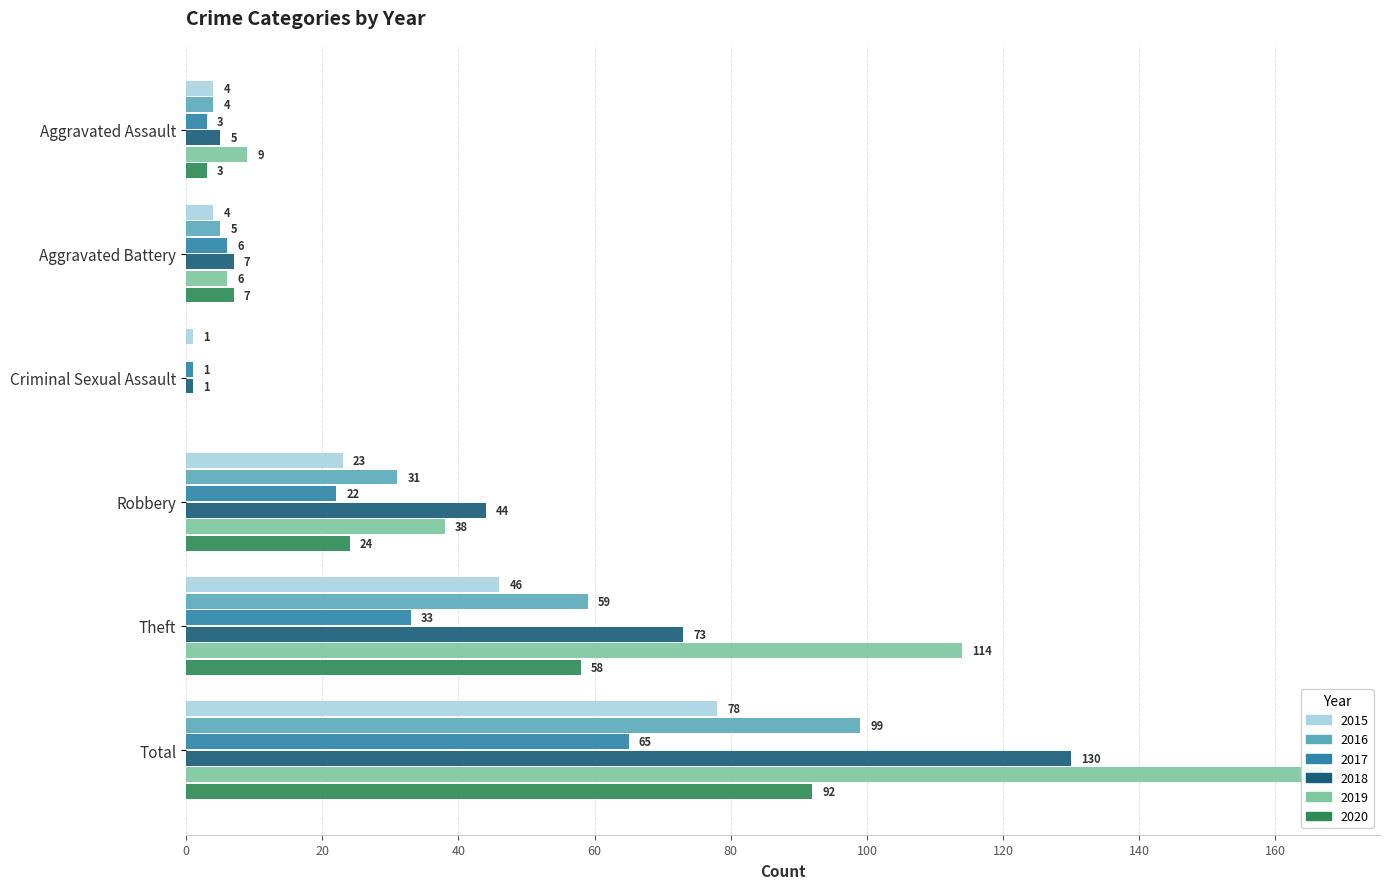

Which series has the largest total across all categories?

2019